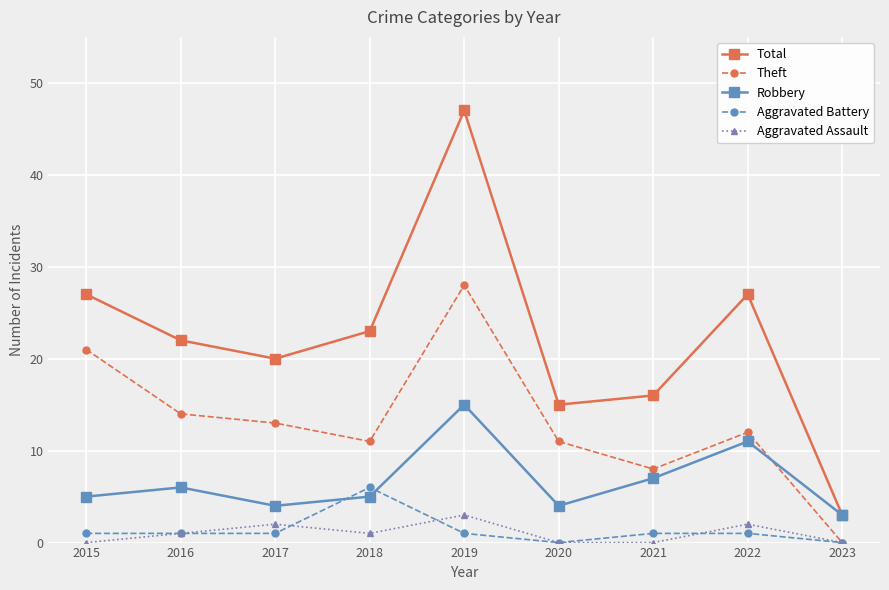

After their last crossing, which series has the higher values: Robbery or Aggravated Battery?

Robbery